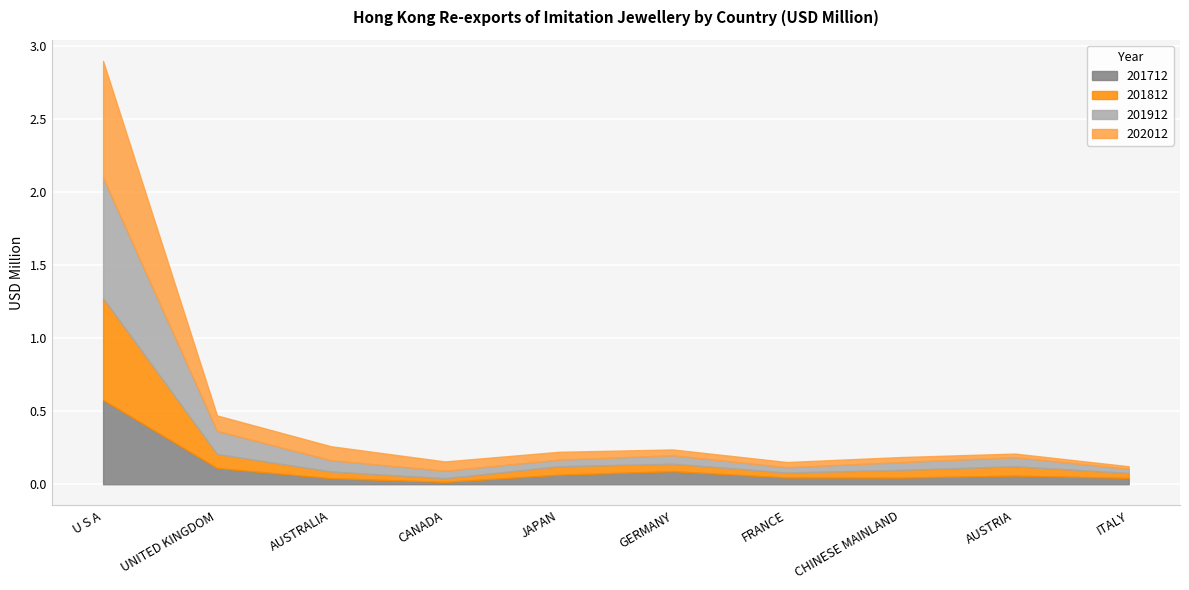

What are all the series names shown in the legend?

201712, 201812, 201912, 202012